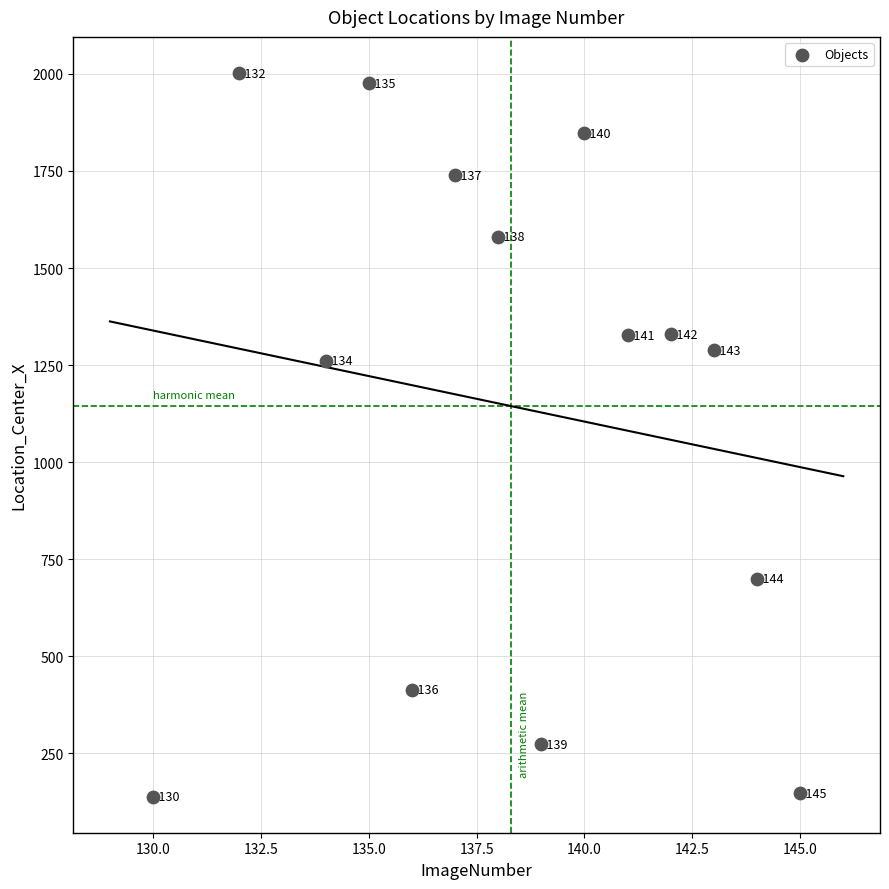

What Y value in the scatter plot is closest to 1070?

1261.7